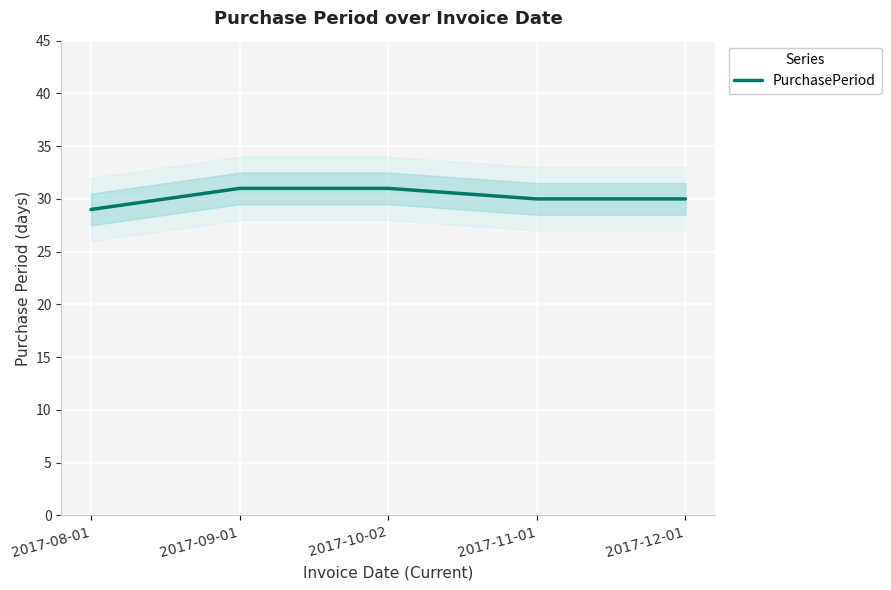

How many data points are above 30?

2